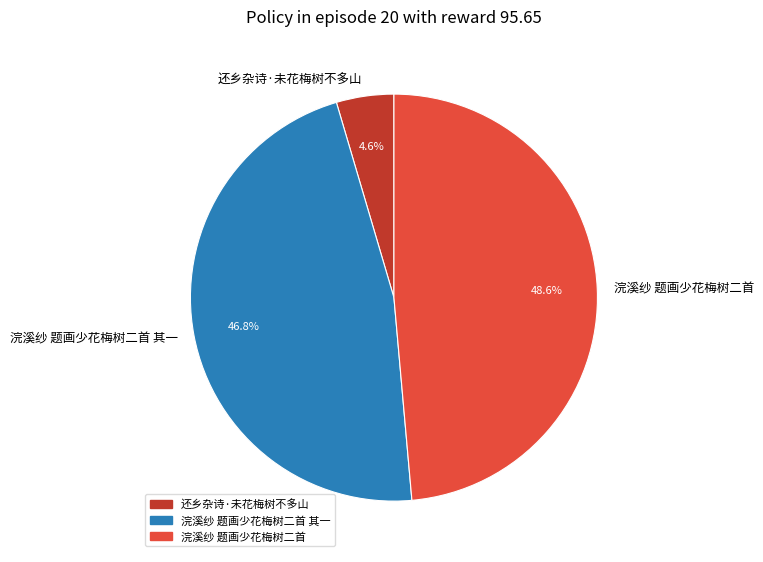

Which slice is the smallest?

还乡杂诗·未花梅树不多山